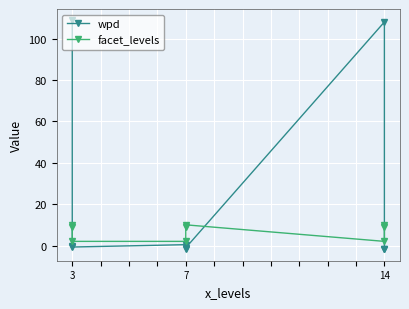

Reading left to right, what are all the values shown in this chart?

wpd: 108.9	-0.3	-0.7	0.4	-1.5	-1.1	108.1	-1.7	-1.8
facet_levels: 10.0	9.0	2.0	2.0	9.0	10.0	2.0	10.0	9.0